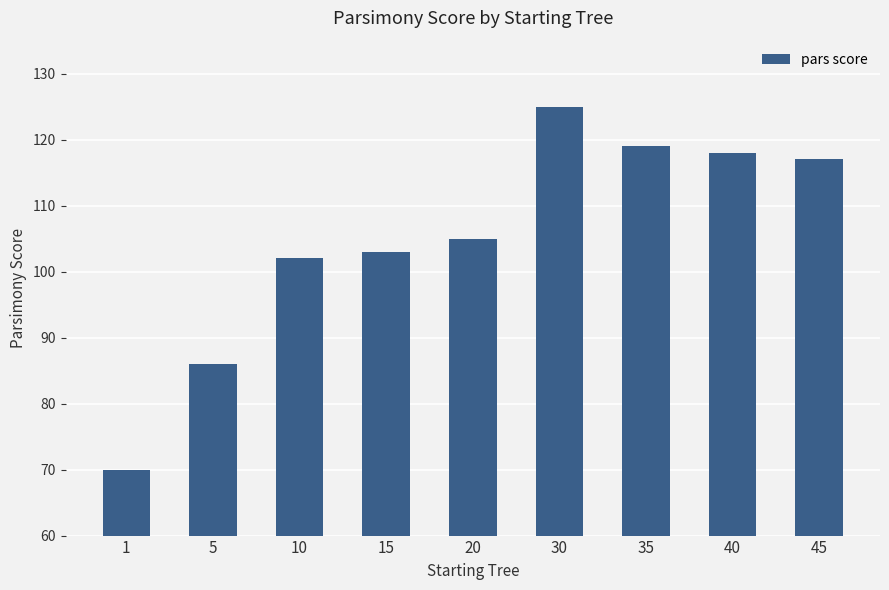

What is the difference between the maximum and second lowest values?

39